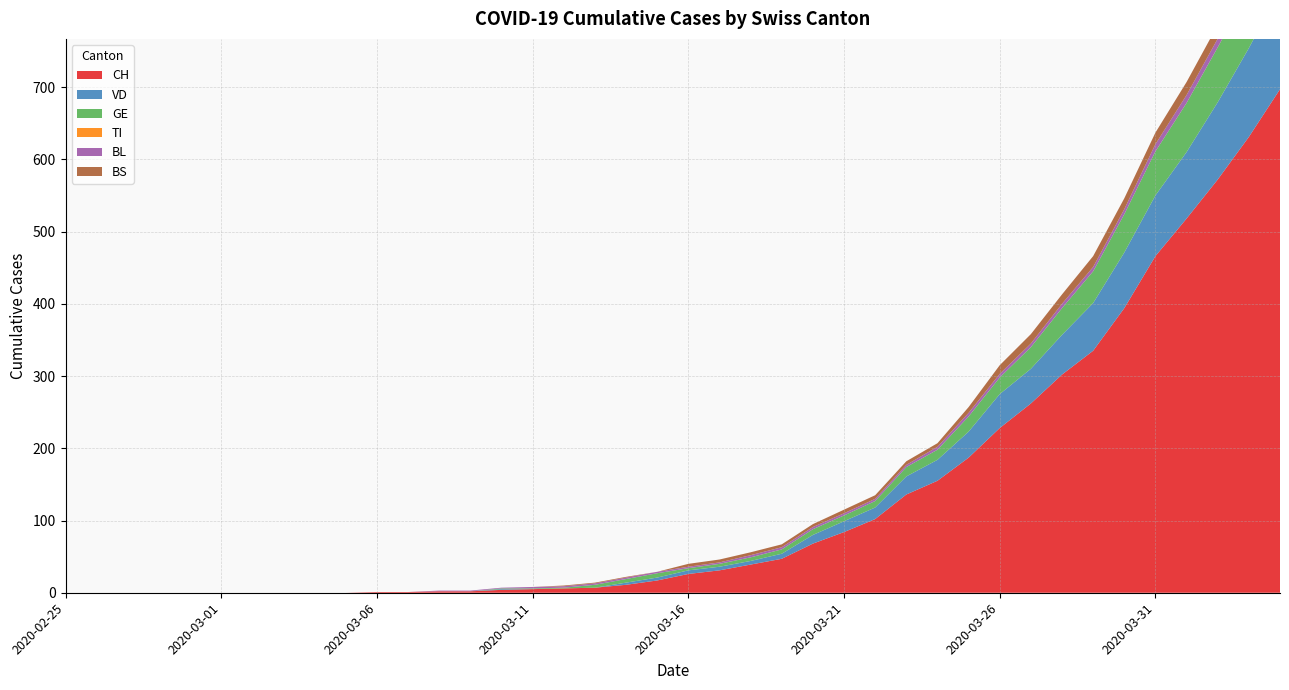

Reading right to left, what are all the values shown in this chart?

CH: 2020-04-04=697	2020-04-03=631	2020-04-02=572	2020-04-01=518	2020-03-31=466	2020-03-30=394	2020-03-29=335	2020-03-28=302	2020-03-27=262	2020-03-26=228	2020-03-25=187	2020-03-24=155	2020-03-23=136	2020-03-22=102	2020-03-21=84	2020-03-20=68	2020-03-19=47	2020-03-18=39	2020-03-17=31	2020-03-16=26	2020-03-15=17	2020-03-14=11	2020-03-13=7	2020-03-12=6	2020-03-11=5	2020-03-10=4	2020-03-09=2	2020-03-08=2	2020-03-07=1	2020-03-06=1	2020-03-05=0	2020-03-04=0	2020-03-03=0	2020-03-02=0	2020-03-01=0	2020-02-29=0	2020-02-28=0	2020-02-27=0	2020-02-26=0	2020-02-25=0
VD: 2020-04-04=138	2020-04-03=123	2020-04-02=107	2020-04-01=92	2020-03-31=84	2020-03-30=77	2020-03-29=66	2020-03-28=55	2020-03-27=48	2020-03-26=47	2020-03-25=36	2020-03-24=29	2020-03-23=25	2020-03-22=16	2020-03-21=15	2020-03-20=12	2020-03-19=7	2020-03-18=5	2020-03-17=5	2020-03-16=5	2020-03-15=4	2020-03-14=3	2020-03-13=0	2020-03-12=0	2020-03-11=0	2020-03-10=1	2020-03-09=0	2020-03-08=0	2020-03-07=0	2020-03-06=0	2020-03-05=0	2020-03-04=0	2020-03-03=0	2020-03-02=0	2020-03-01=0	2020-02-29=0	2020-02-28=0	2020-02-27=0	2020-02-26=0	2020-02-25=0
GE: 2020-04-04=93	2020-04-03=80	2020-04-02=76	2020-04-01=68	2020-03-31=61	2020-03-30=53	2020-03-29=44	2020-03-28=37	2020-03-27=30	2020-03-26=23	2020-03-25=21	2020-03-24=14	2020-03-23=13	2020-03-22=9	2020-03-21=8	2020-03-20=8	2020-03-19=6	2020-03-18=5	2020-03-17=4	2020-03-16=3	2020-03-15=6	2020-03-14=5	2020-03-13=4	2020-03-12=1	2020-03-11=1	2020-03-10=1	2020-03-09=0	2020-03-08=0	2020-03-07=0	2020-03-06=0	2020-03-05=0	2020-03-04=0	2020-03-03=0	2020-03-02=0	2020-03-01=0	2020-02-29=0	2020-02-28=0	2020-02-27=0	2020-02-26=0	2020-02-25=0
TI: 2020-04-04=0	2020-04-03=0	2020-04-02=0	2020-04-01=0	2020-03-31=0	2020-03-30=0	2020-03-29=0	2020-03-28=0	2020-03-27=0	2020-03-26=0	2020-03-25=0	2020-03-24=0	2020-03-23=0	2020-03-22=0	2020-03-21=0	2020-03-20=0	2020-03-19=0	2020-03-18=0	2020-03-17=0	2020-03-16=0	2020-03-15=0	2020-03-14=0	2020-03-13=0	2020-03-12=0	2020-03-11=0	2020-03-10=0	2020-03-09=0	2020-03-08=0	2020-03-07=0	2020-03-06=0	2020-03-05=0	2020-03-04=0	2020-03-03=0	2020-03-02=0	2020-03-01=0	2020-02-29=0	2020-02-28=0	2020-02-27=0	2020-02-26=0	2020-02-25=0
BL: 2020-04-04=19	2020-04-03=14	2020-04-02=12	2020-04-01=11	2020-03-31=10	2020-03-30=7	2020-03-29=6	2020-03-28=6	2020-03-27=5	2020-03-26=5	2020-03-25=5	2020-03-24=4	2020-03-23=3	2020-03-22=3	2020-03-21=3	2020-03-20=3	2020-03-19=3	2020-03-18=3	2020-03-17=2	2020-03-16=2	2020-03-15=2	2020-03-14=2	2020-03-13=2	2020-03-12=2	2020-03-11=2	2020-03-10=1	2020-03-09=1	2020-03-08=1	2020-03-07=0	2020-03-06=0	2020-03-05=0	2020-03-04=0	2020-03-03=0	2020-03-02=0	2020-03-01=0	2020-02-29=0	2020-02-28=0	2020-02-27=0	2020-02-26=0	2020-02-25=0
BS: 2020-04-04=24	2020-04-03=21	2020-04-02=19	2020-04-01=18	2020-03-31=16	2020-03-30=15	2020-03-29=15	2020-03-28=13	2020-03-27=13	2020-03-26=12	2020-03-25=8	2020-03-24=5	2020-03-23=5	2020-03-22=5	2020-03-21=5	2020-03-20=4	2020-03-19=4	2020-03-18=4	2020-03-17=4	2020-03-16=4	2020-03-15=0	2020-03-14=1	2020-03-13=1	2020-03-12=1	2020-03-11=0	2020-03-10=0	2020-03-09=0	2020-03-08=0	2020-03-07=0	2020-03-06=0	2020-03-05=0	2020-03-04=0	2020-03-03=0	2020-03-02=0	2020-03-01=0	2020-02-29=0	2020-02-28=0	2020-02-27=0	2020-02-26=0	2020-02-25=0